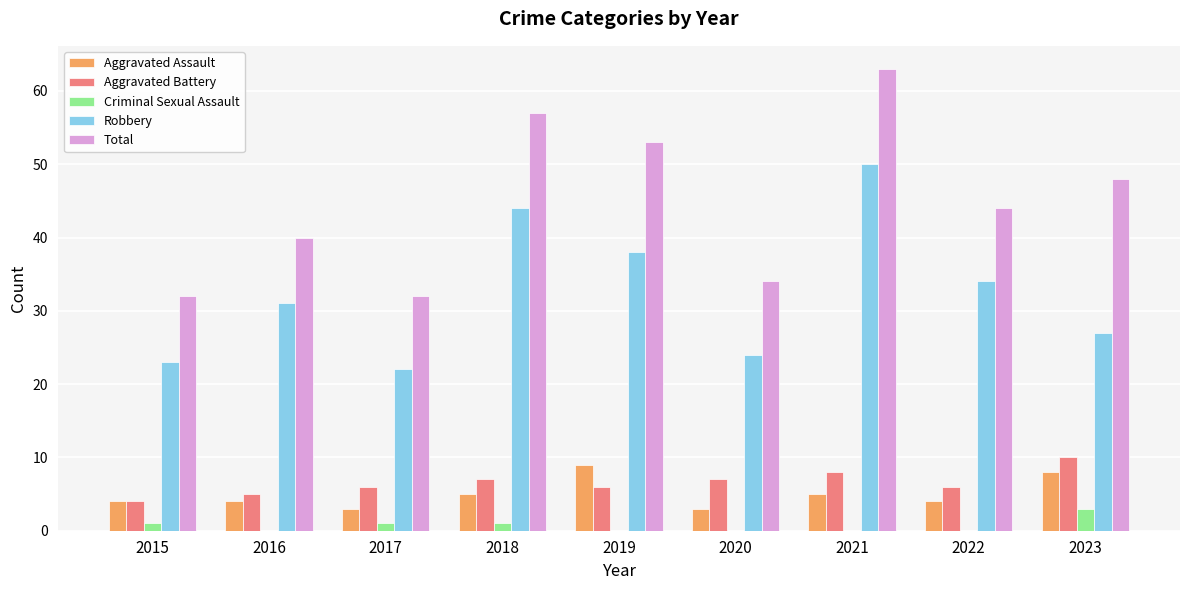

Which category has the highest value in the Total series?

2021